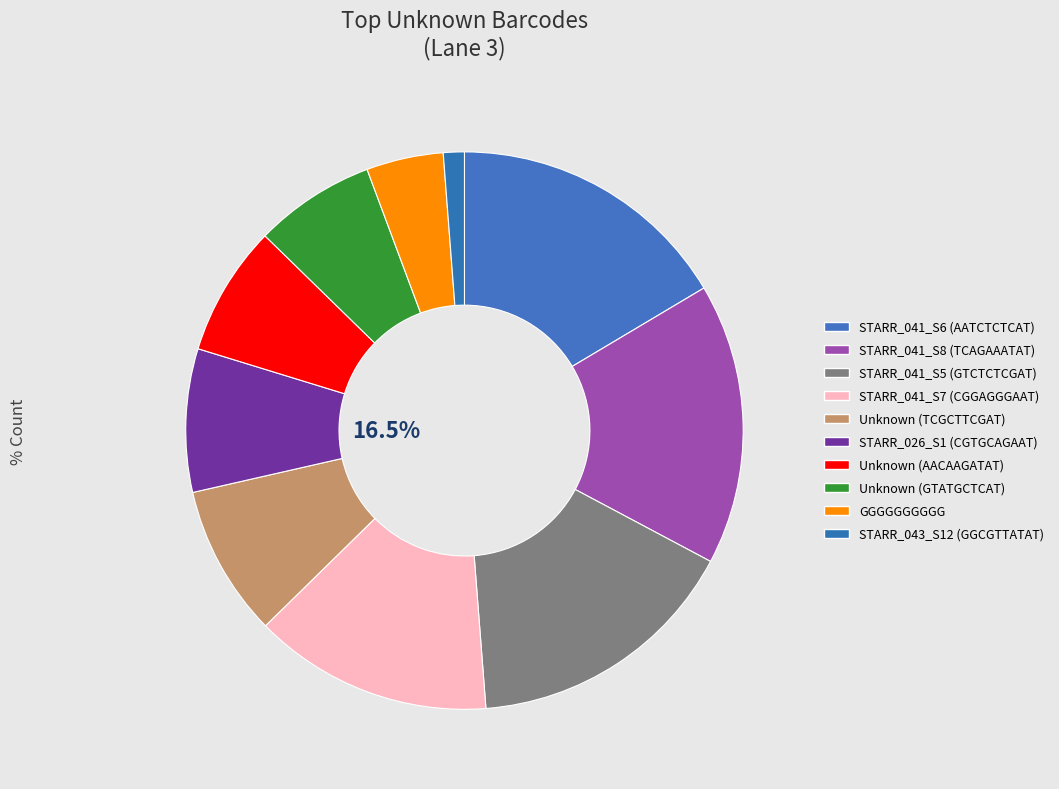

To the nearest percent, what is the average slice percentage?

10%